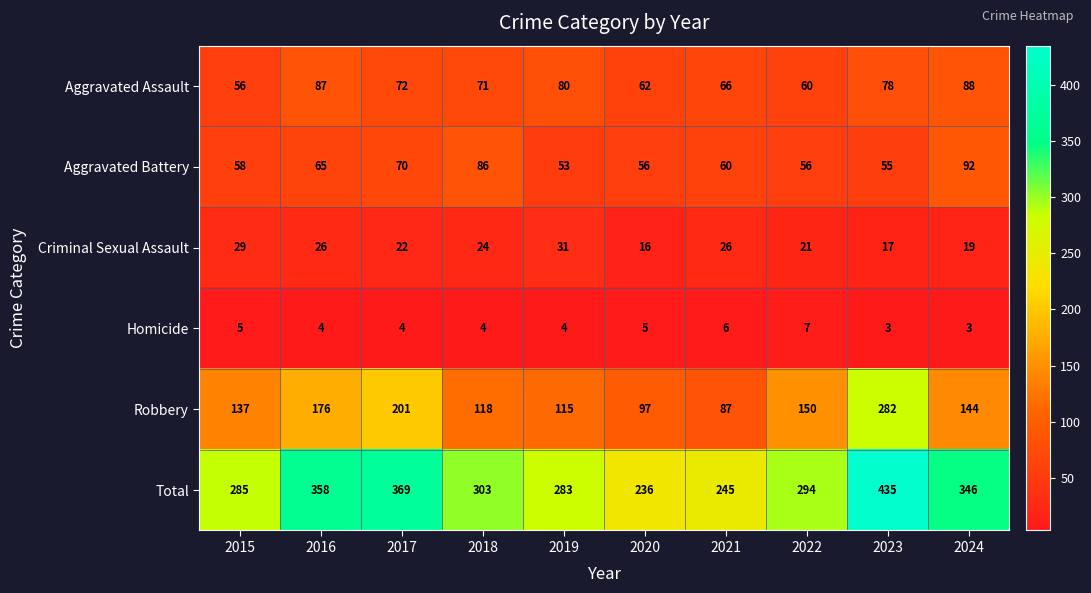

What is the average value of the Criminal Sexual Assault series?

23